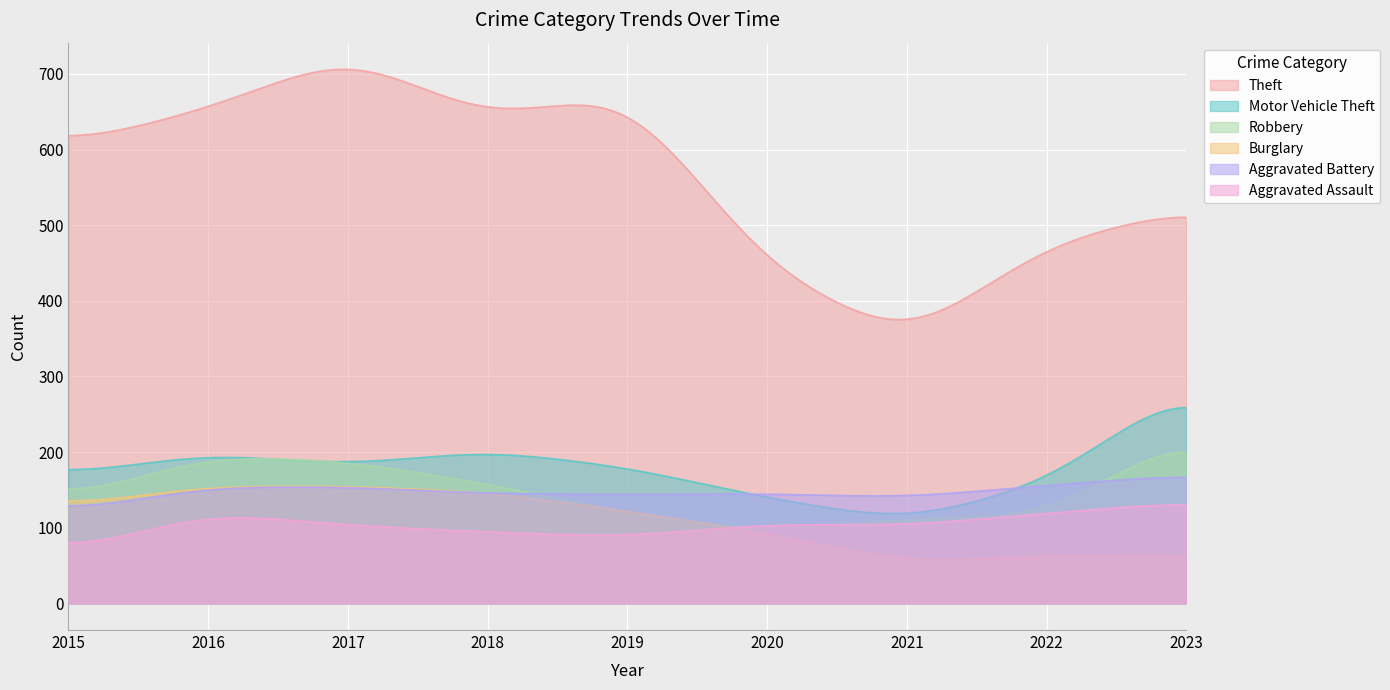

Which series has the widest spread of values?

Theft